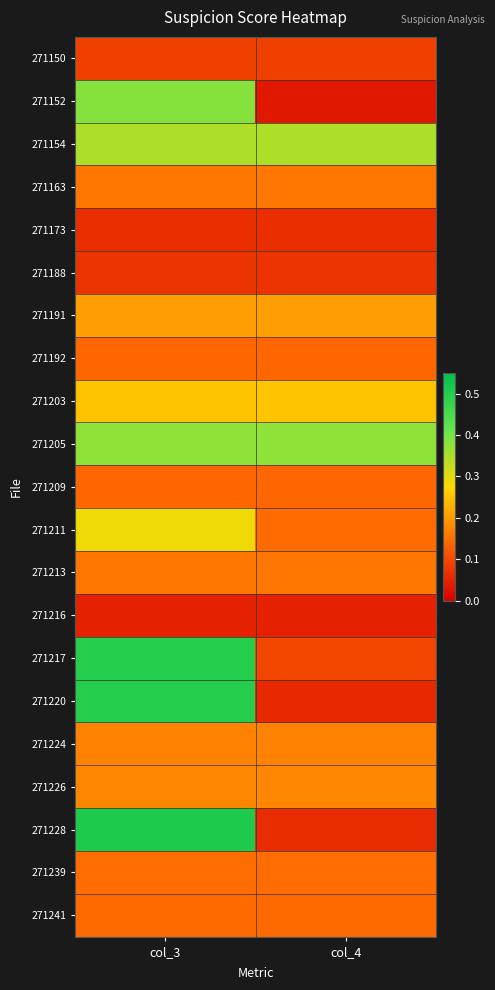

Which series has the largest total across all categories?

271205